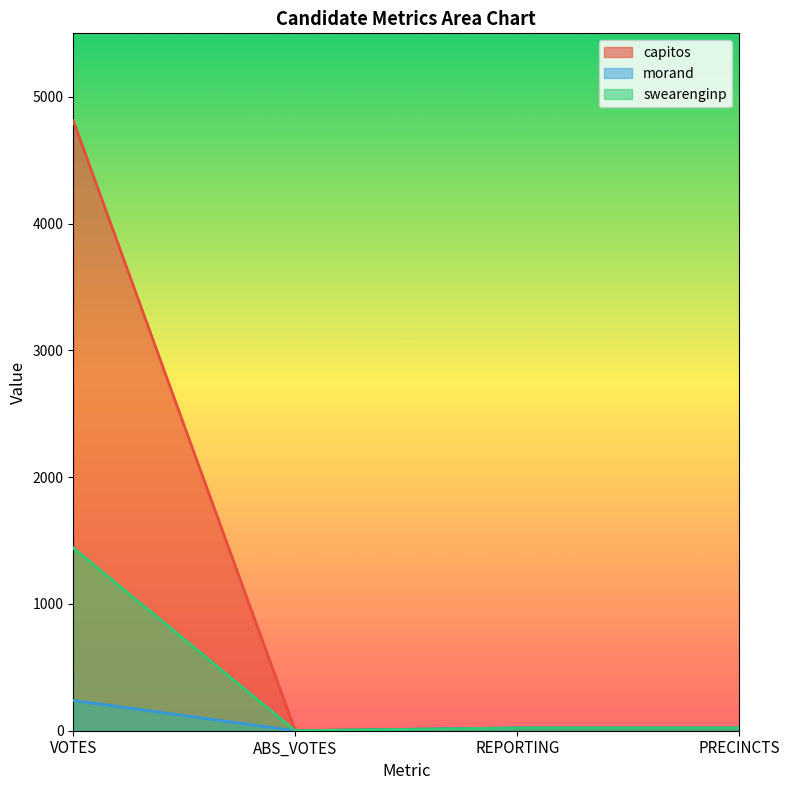

What is the difference between the swearenginp values at REPORTING and ABS_VOTES?

22